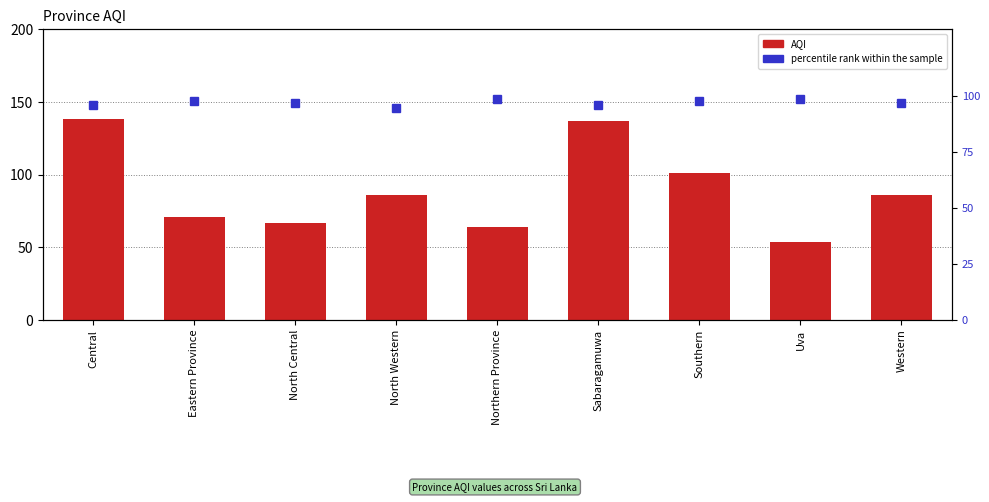

Which has a higher value, Central or Southern?

Central